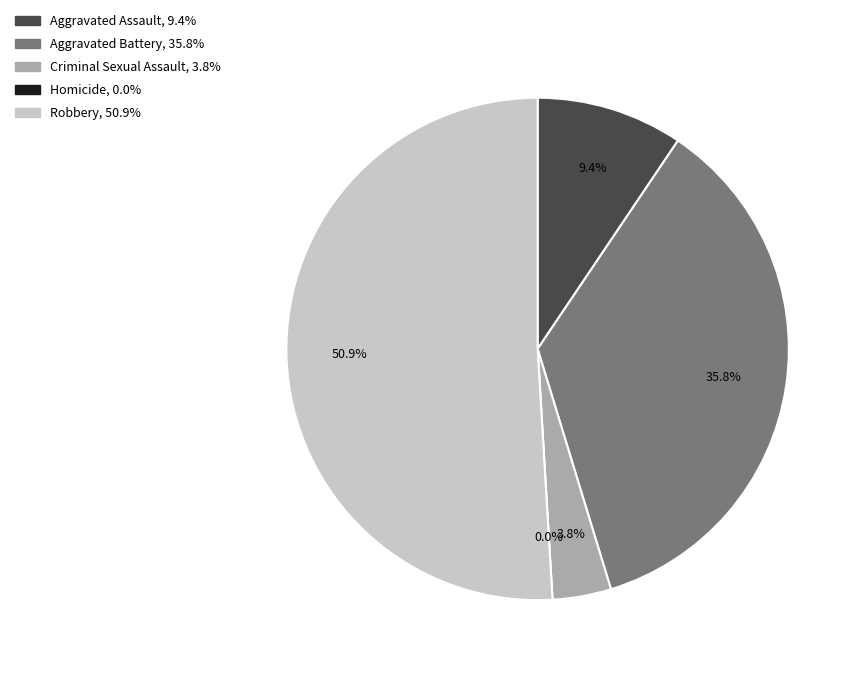

What is the total percentage of Robbery and Aggravated Battery?

86.8%